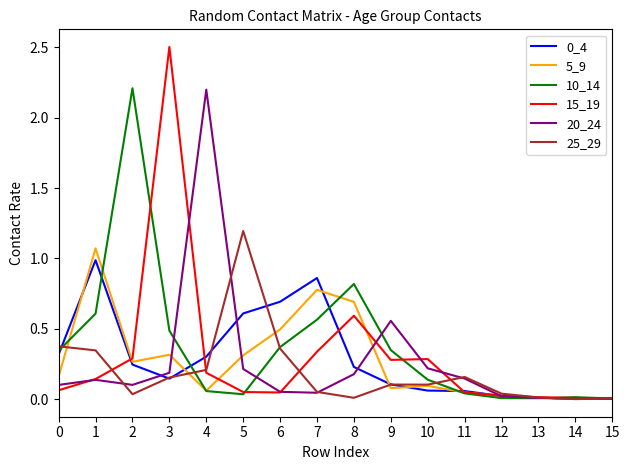

At which category does 5_9 reach its first local valley?

2